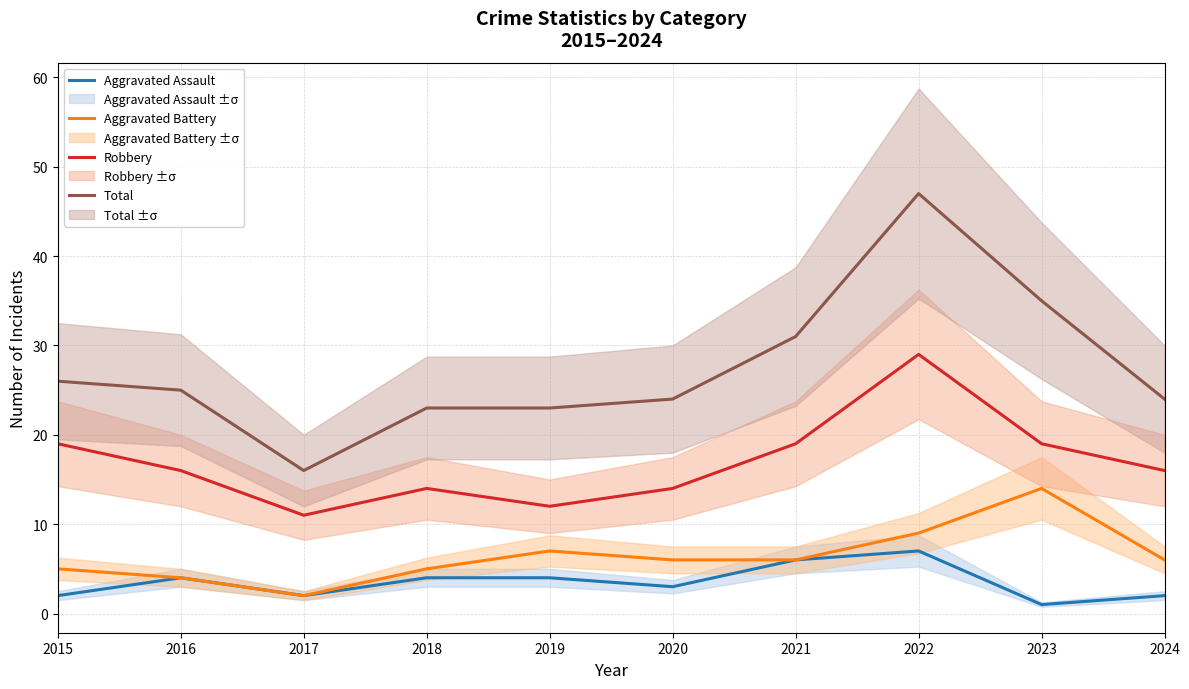

True or false: Total and Aggravated Battery intersect in this chart.

False